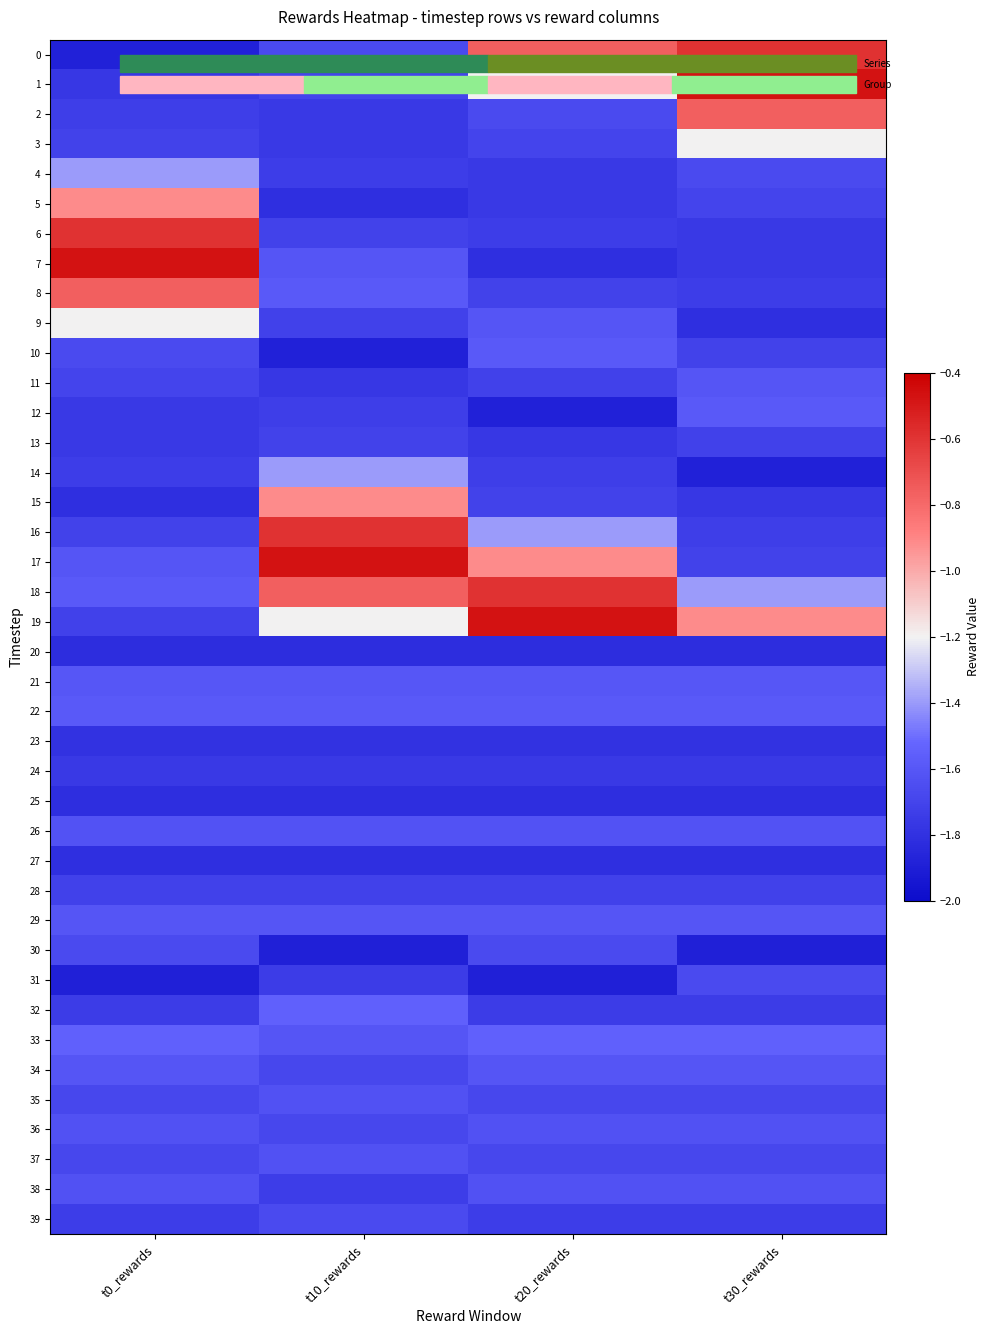

Which category has the highest value across all series?

t30_rewards